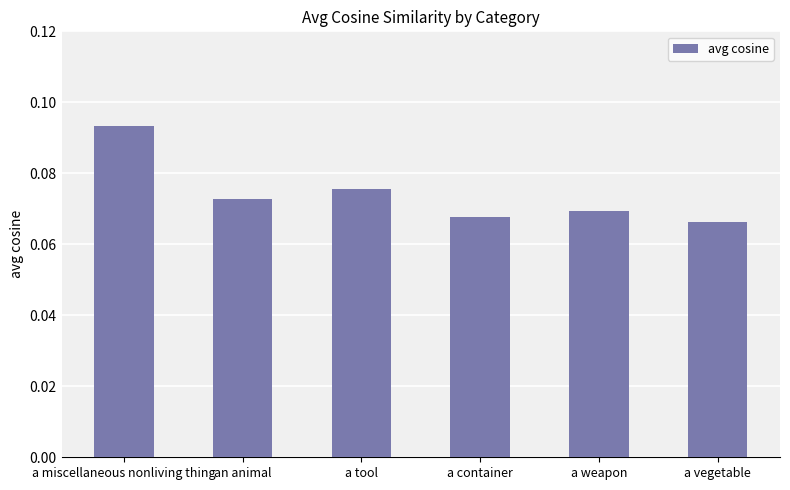

What is the sum of all values?

0.4